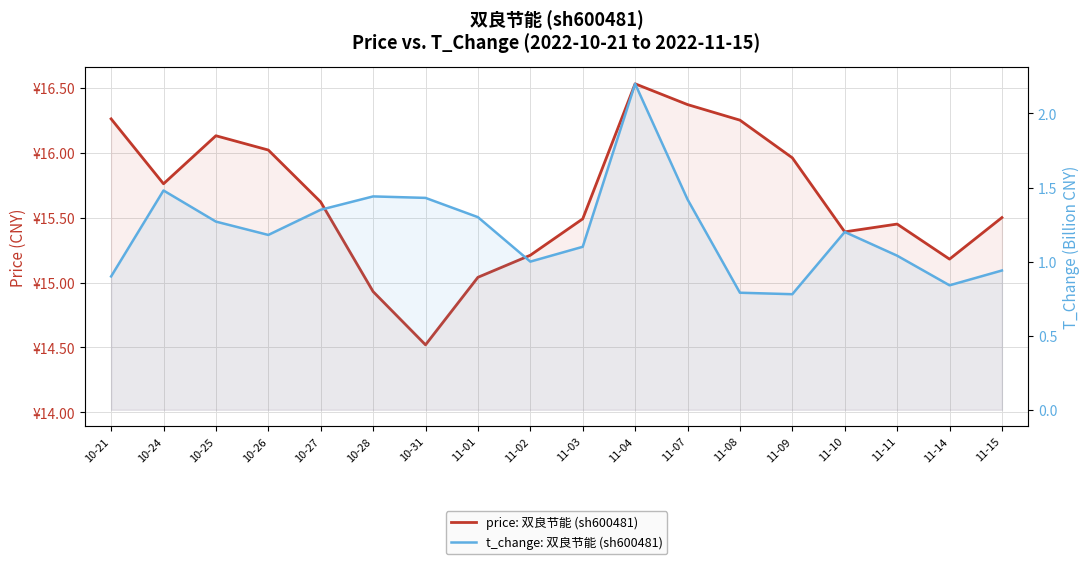

At which category is the sum across all series the highest?

11-04